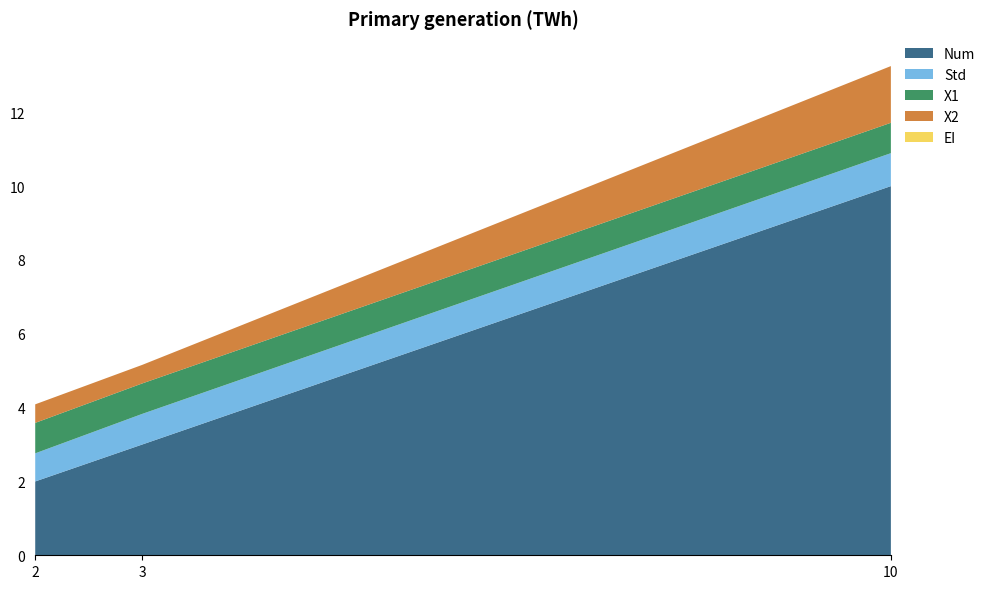

Reading left to right, what are all the values shown in this chart?

Num: 2=2.0	3=3.0	10=10.0
Std: 2=0.8	3=0.8	10=0.9
X1: 2=0.8	3=0.8	10=0.8
X2: 2=0.5	3=0.5	10=1.5
EI: 2=0.0	3=0.0	10=0.0